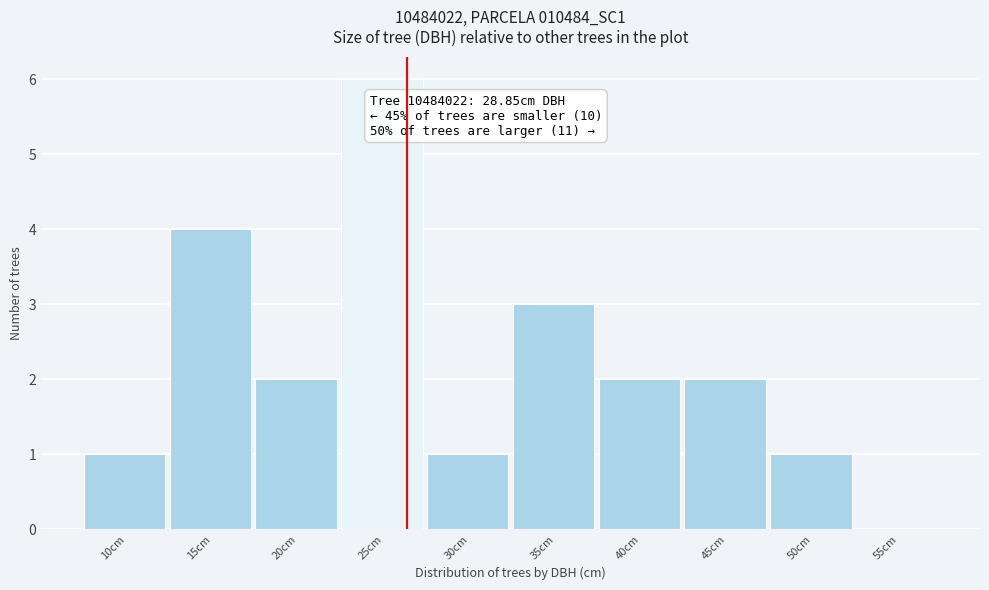

Reading left to right, list all the values displayed in this chart.

10cm=1	15cm=4	20cm=2	25cm=6	30cm=1	35cm=3	40cm=2	45cm=2	50cm=1	55cm=0